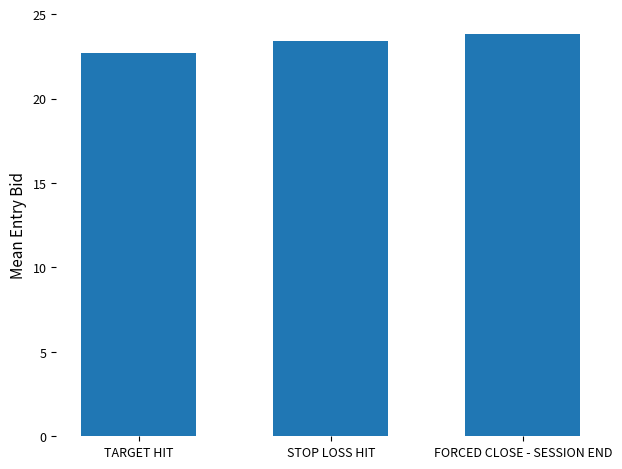

Reading left to right, extract all data points from this chart.

TARGET HIT=22.7	STOP LOSS HIT=23.4	FORCED CLOSE - SESSION END=23.9